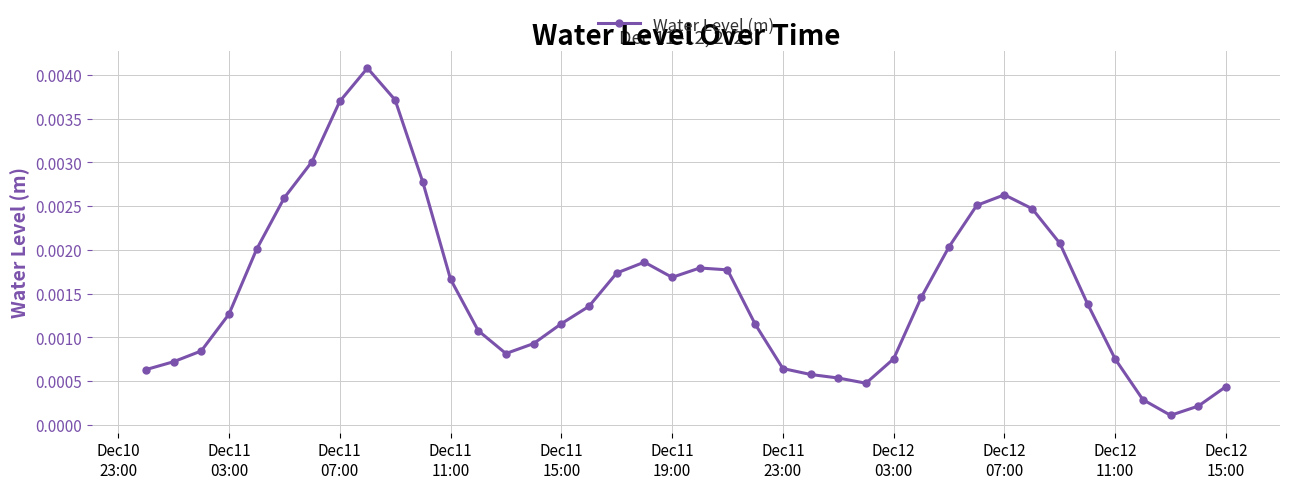

How many series are shown in this chart?

1